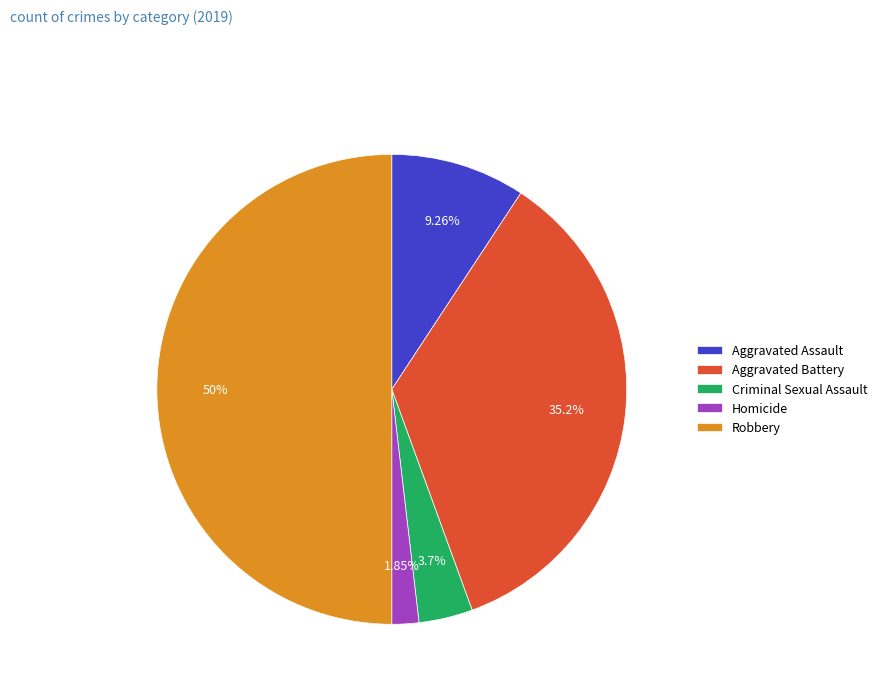

What percentage is NOT represented by Aggravated Assault?

90.7%